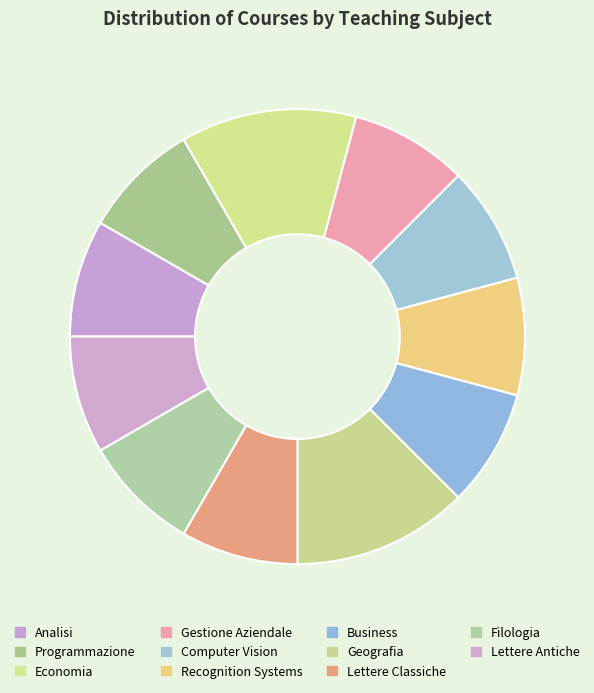

Does Computer Vision represent more than half of the total?

No